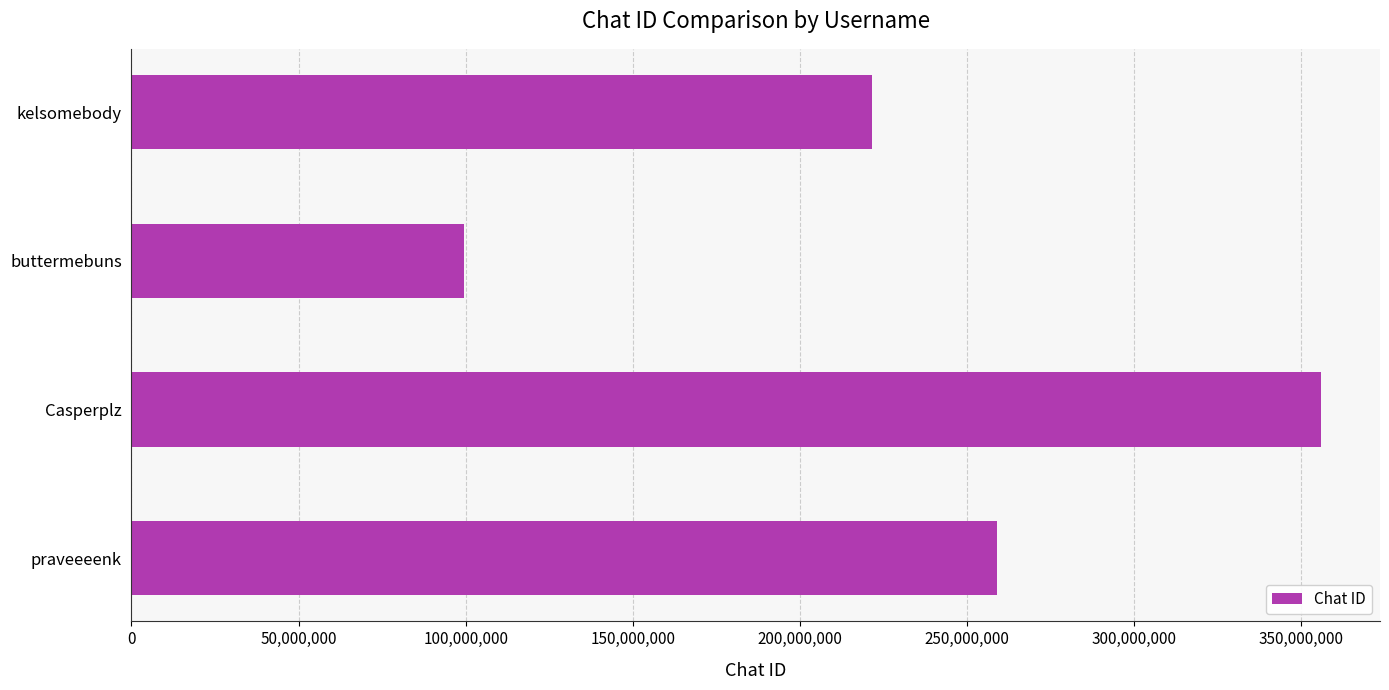

Which has a higher value, praveeeenk or buttermebuns?

praveeeenk